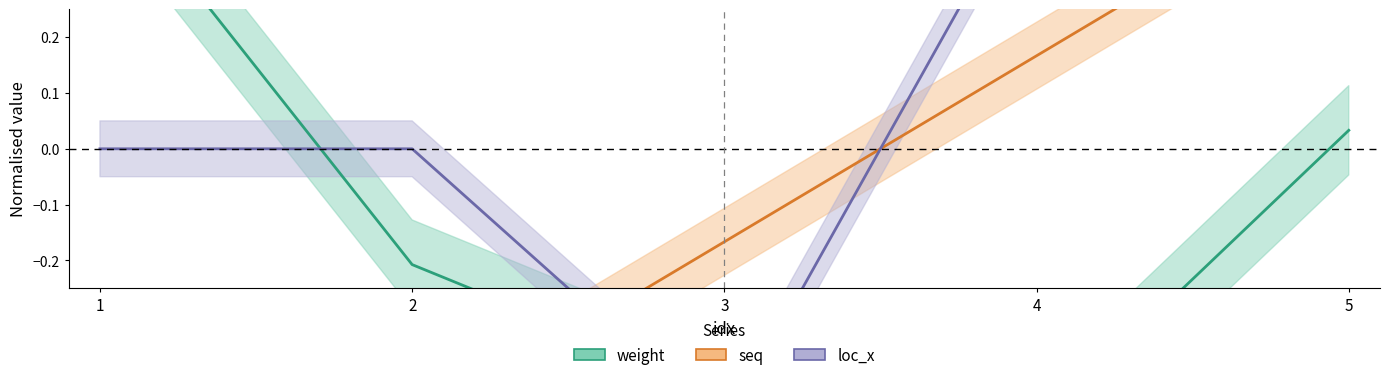

Which series ends up on top after the final intersection of seq_line and weight_line?

seq_line